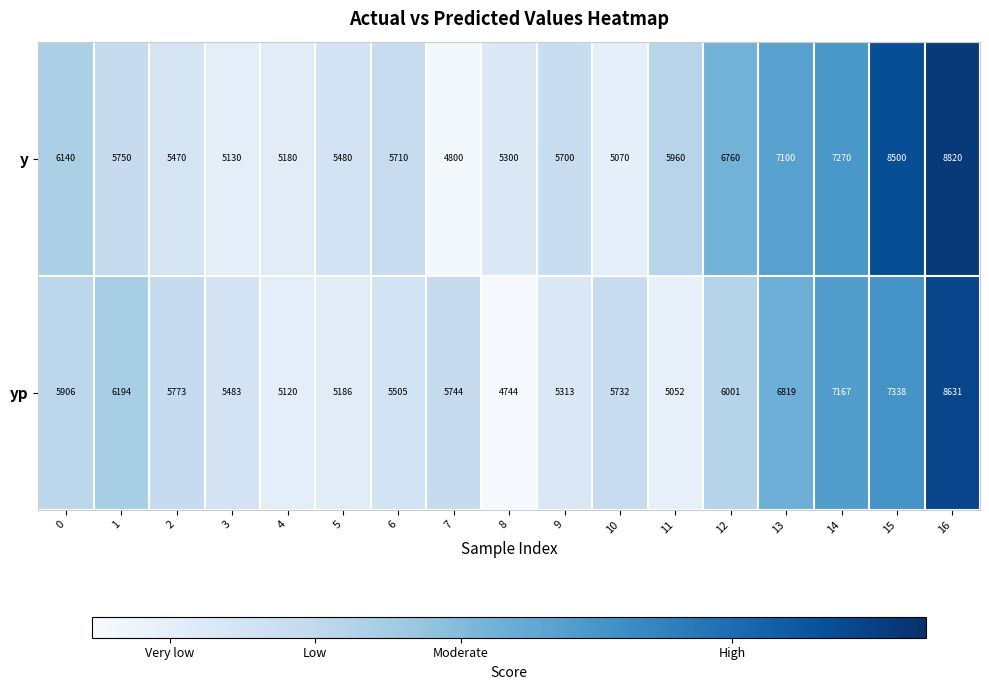

Which series has the largest total across all categories?

y